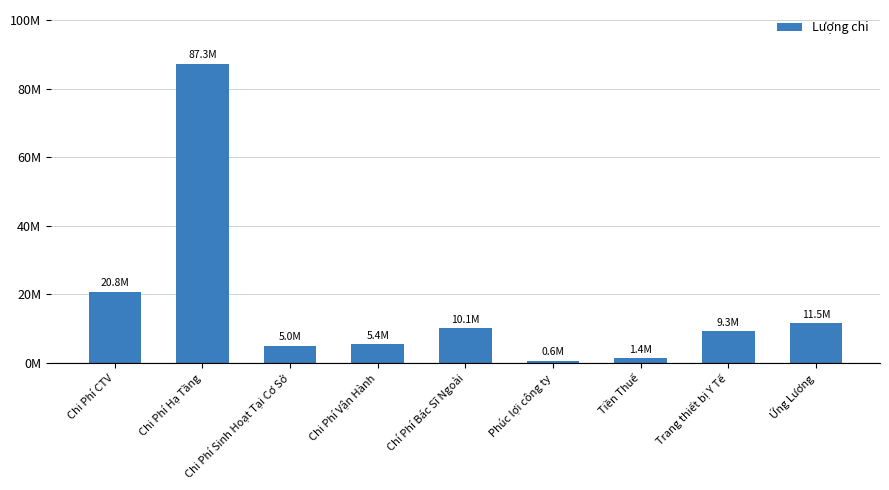

Rank the categories by value from lowest to highest.

Phúc lợi công ty, Tiền Thuế, Chi Phí Sinh Hoạt Tại Cơ Sở, Chi Phí Vận Hành, Trang thiết bị Y Tế, Chí Phí Bác Sĩ Ngoài, Ứng Lương, Chi Phí CTV, Chi Phí Hạ Tầng